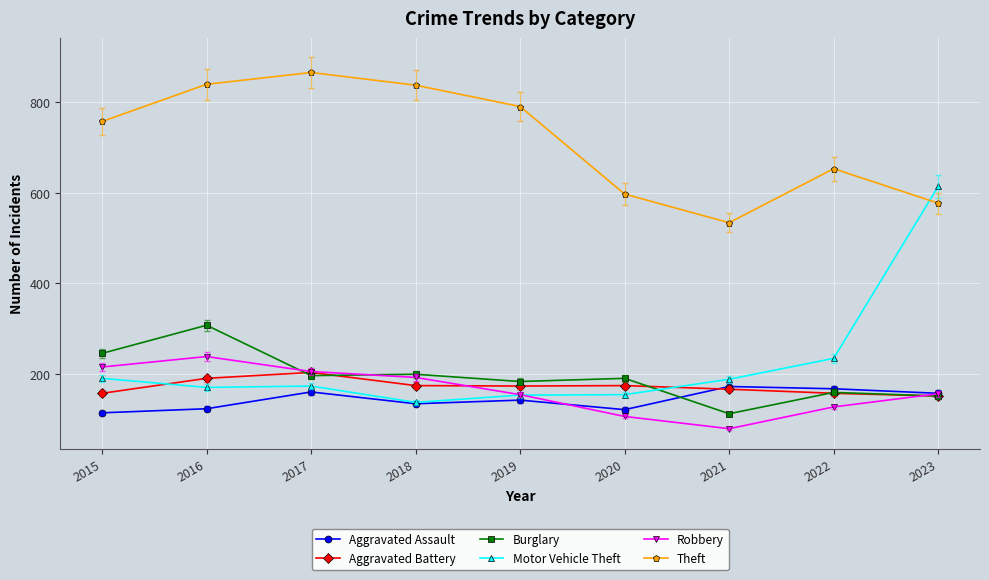

What is the total value across all series at 2023?

1810